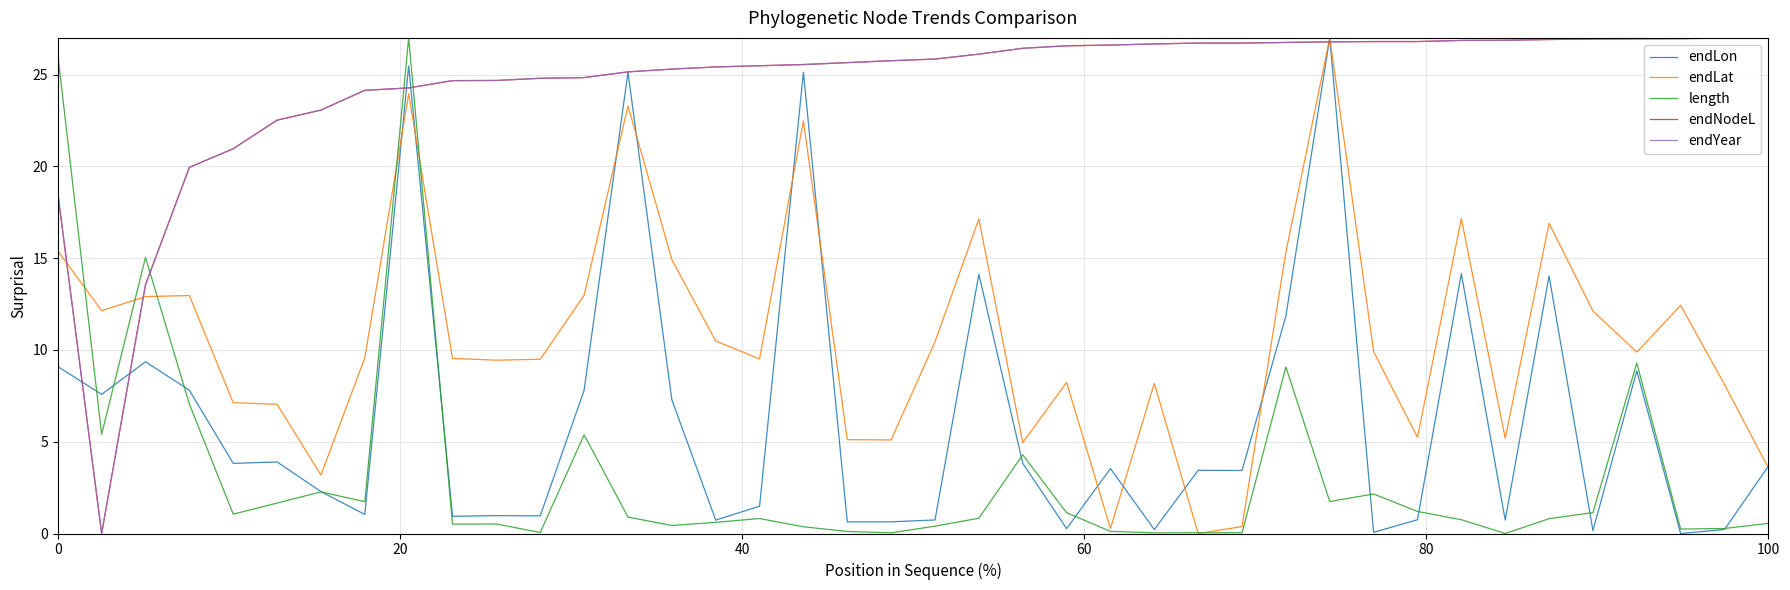

How many lines are shown in the chart?

5